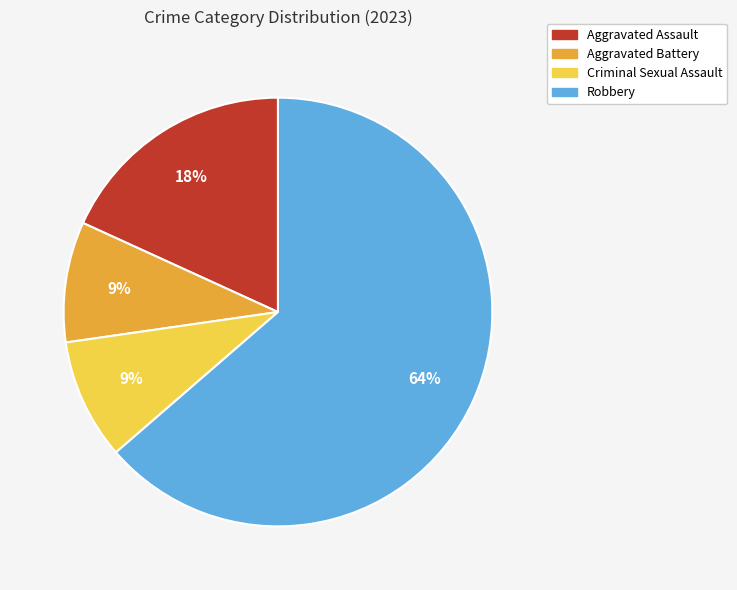

How many segments does this pie chart have?

4